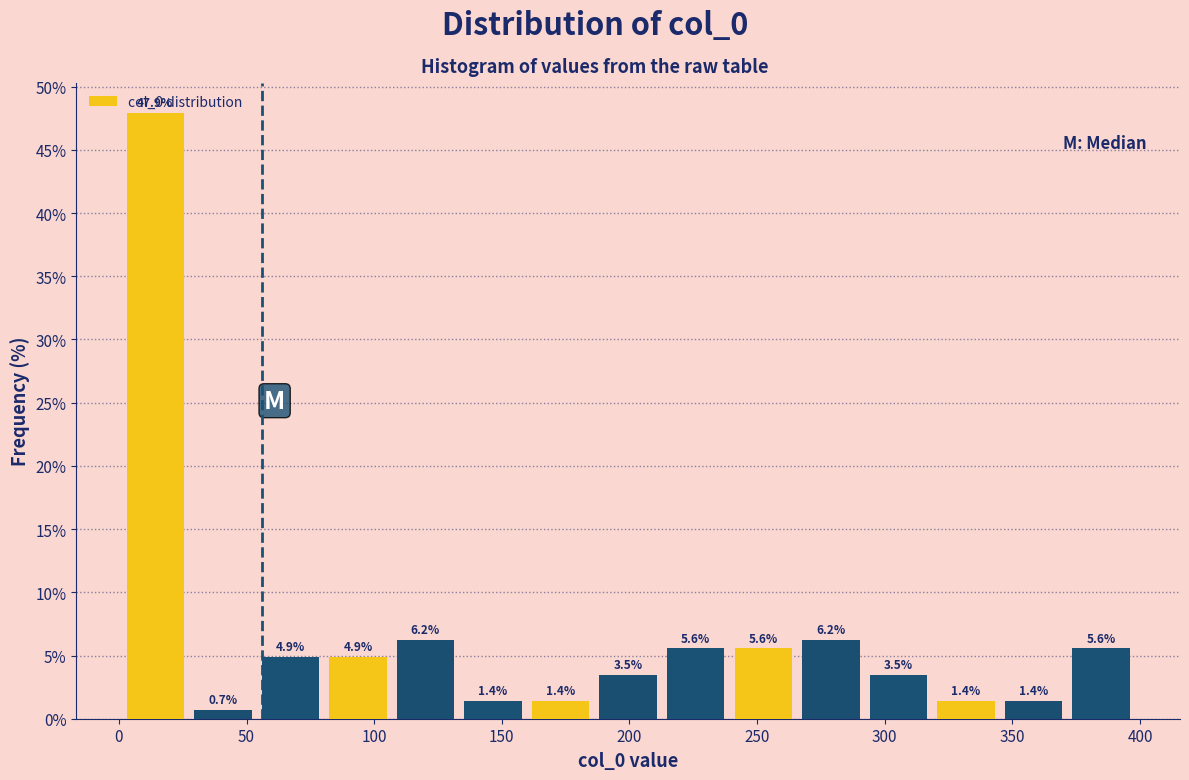

Reading left to right, transcribe this chart: for each bar, give the range it covers on the x-axis and its height. The bar edges are not printed on the chart, so give them approximately, as read against the axis.

0 to 25: 47.9
25 to 55: 0.7
55 to 80: 4.9
80 to 105: 4.9
105 to 135: 6.2
135 to 160: 1.4
160 to 185: 1.4
185 to 215: 3.5
215 to 240: 5.6
240 to 265: 5.6
265 to 290: 6.2
290 to 320: 3.5
320 to 345: 1.4
345 to 370: 1.4
370 to 400: 5.6